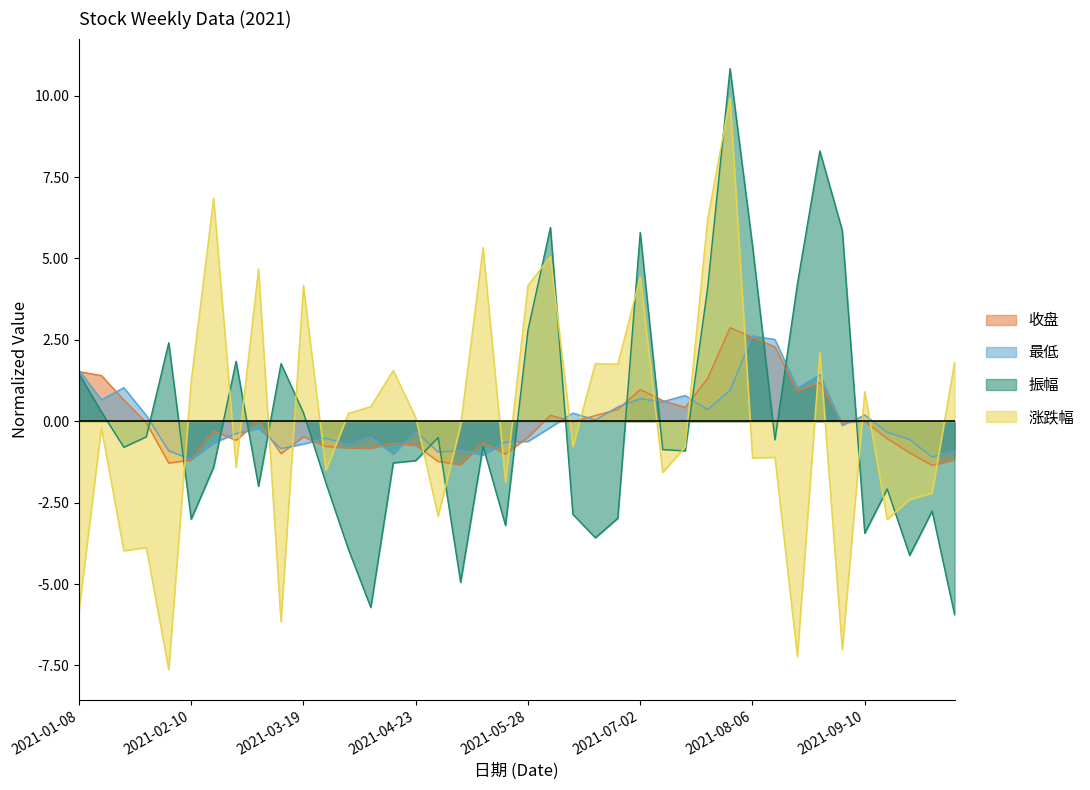

What is the difference between the highest and lowest values at 2021-05-21?

2.6